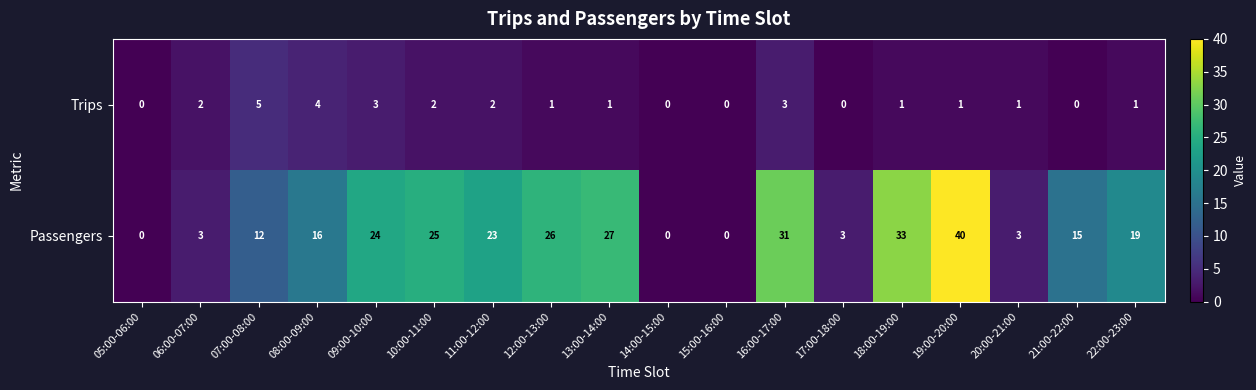

Is it true that Passengers equals 21 at 21:00-22:00?

False